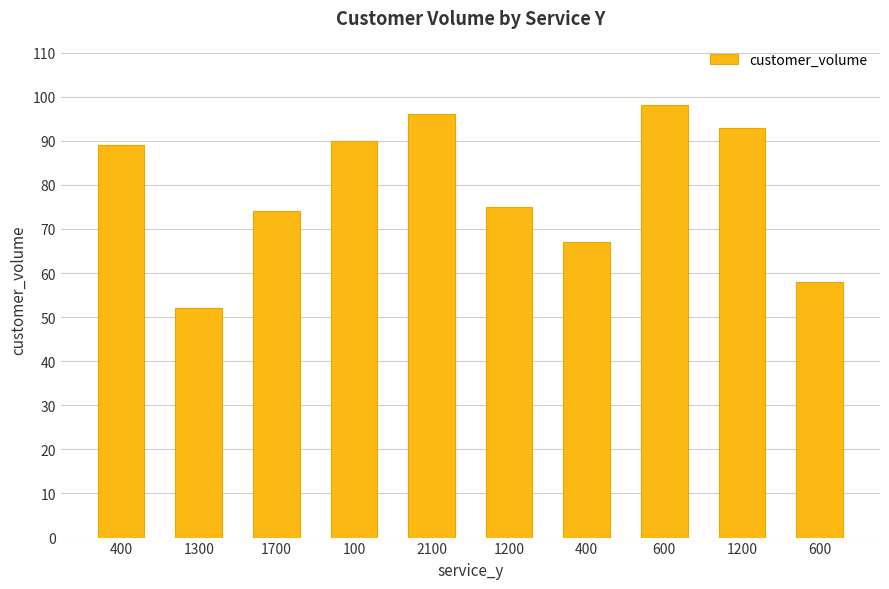

How many bars are there in total?

10